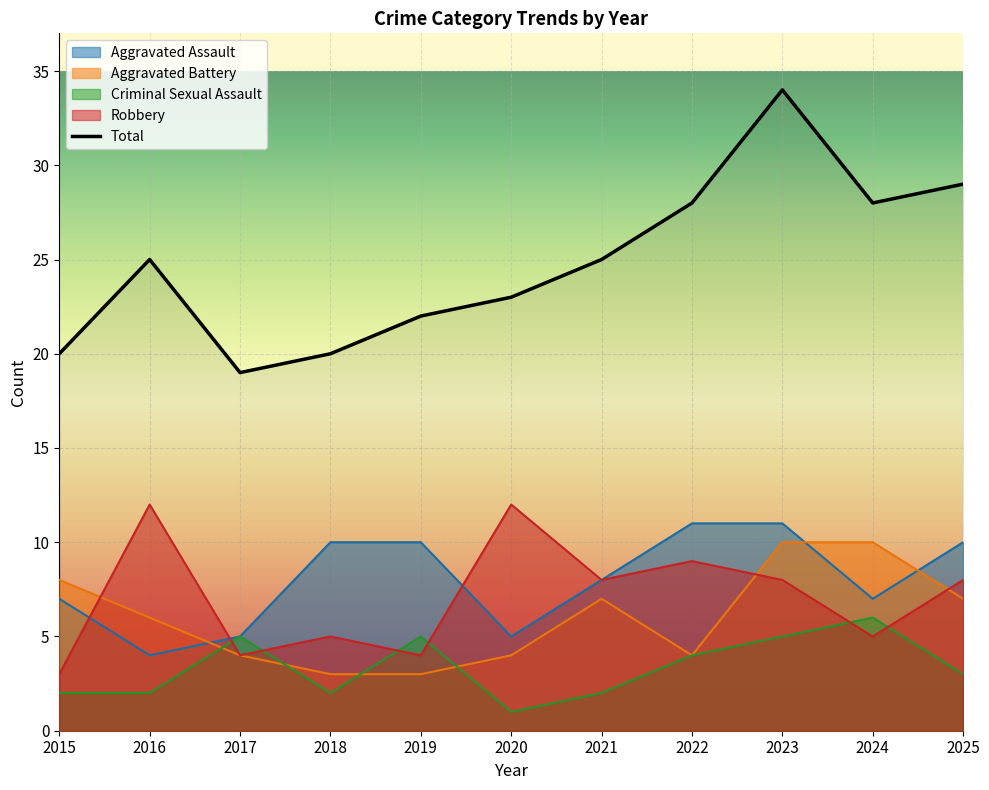

How many data points in Aggravated Assault are above 8?

5